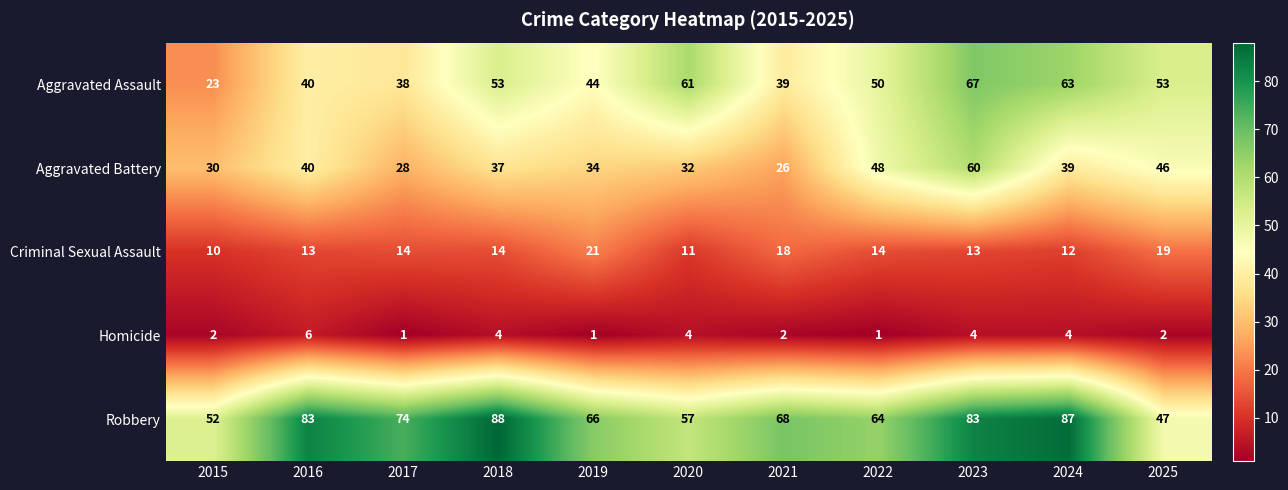

What is the difference between the Robbery values at 2019 and 2024?

21